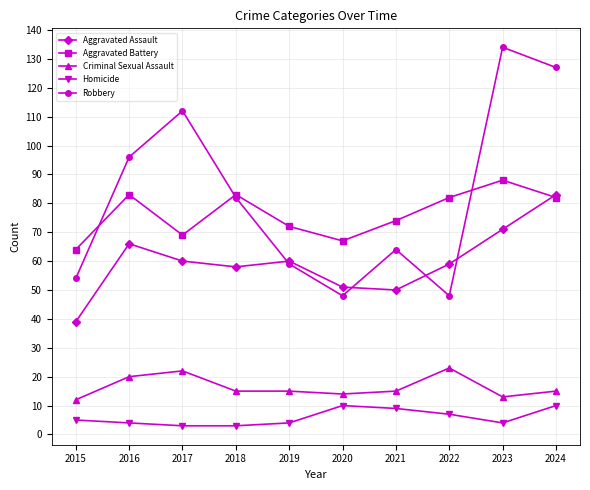

True or false: Aggravated Battery has more than 0 points higher than both neighbors.

True